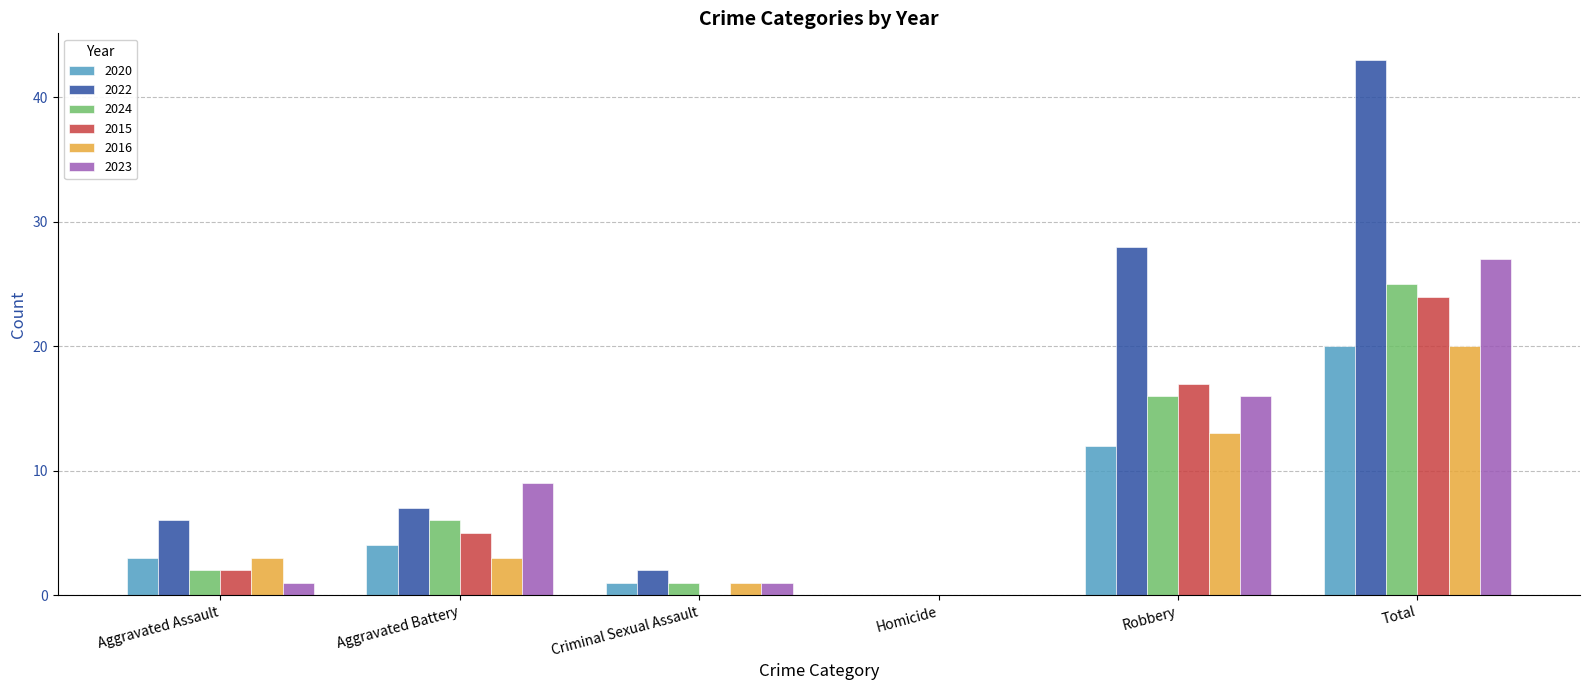

Count the number of categories in the chart.

6